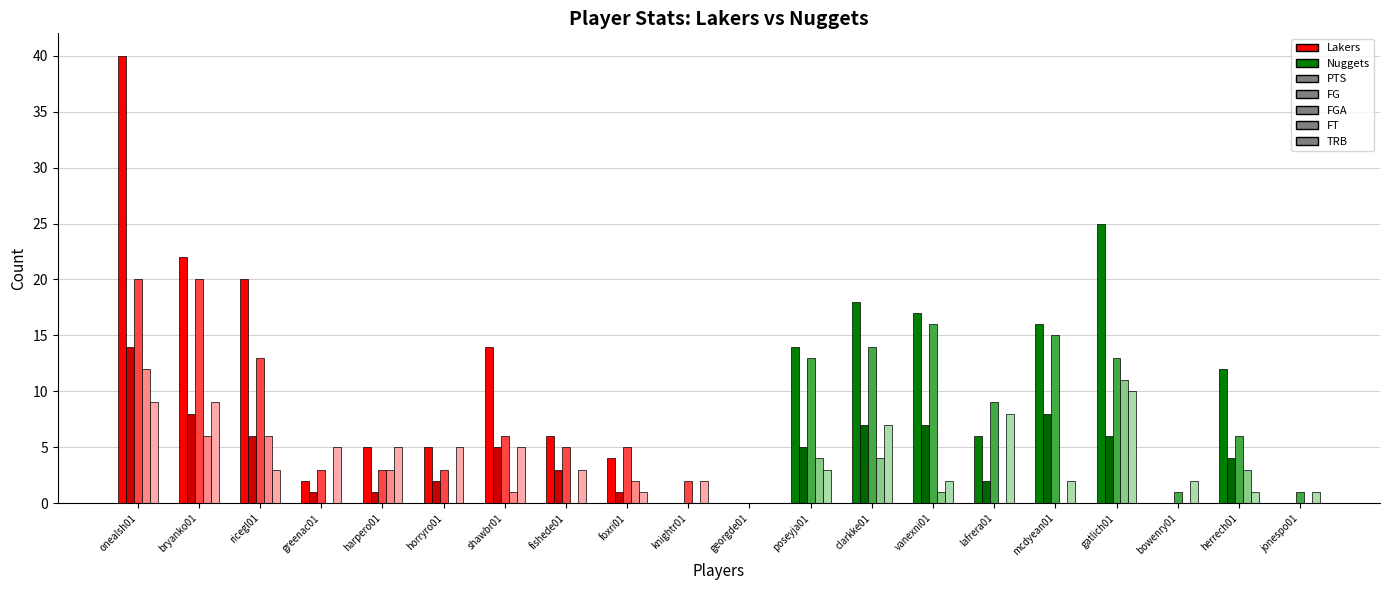

Is it true that FG equals 12 at vanexni01?

False